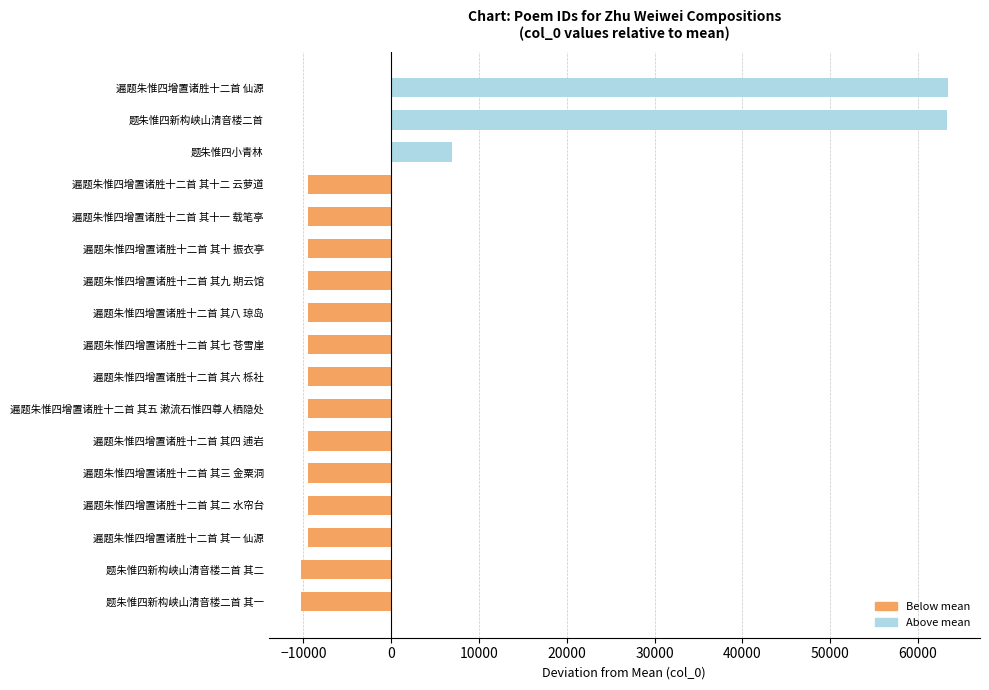

Between 遍题朱惟四增置诸胜十二首 其六 栎社 and 题朱惟四小青林, which is larger?

题朱惟四小青林